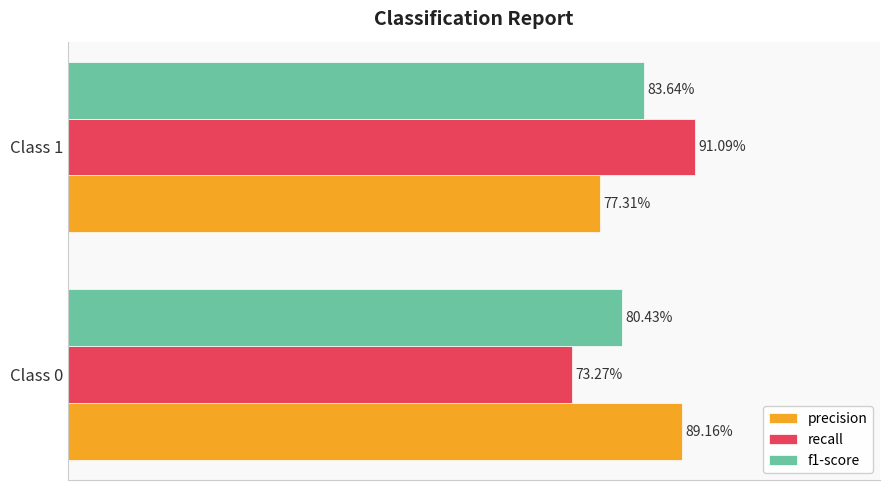

What are all the series names shown in the legend?

precision, recall, f1-score